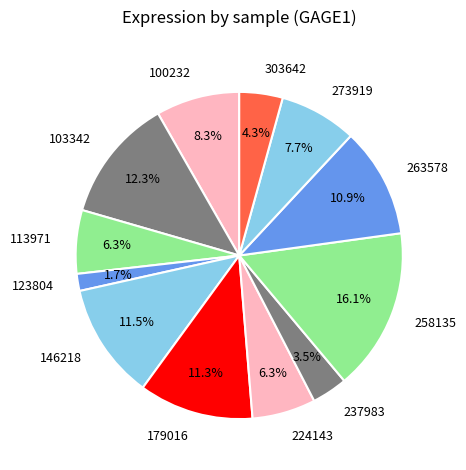

Combined, do 113971 and 179016 account for over 50%?

No